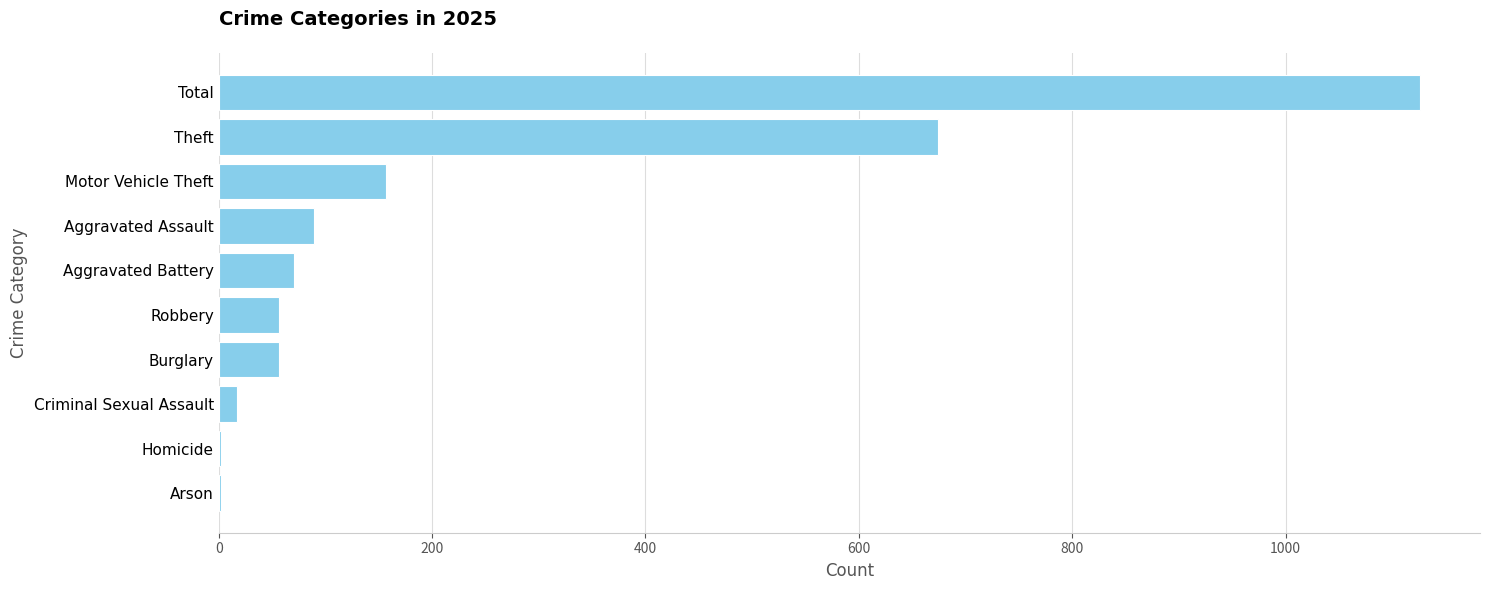

Which has a higher value, Motor Vehicle Theft or Theft?

Theft